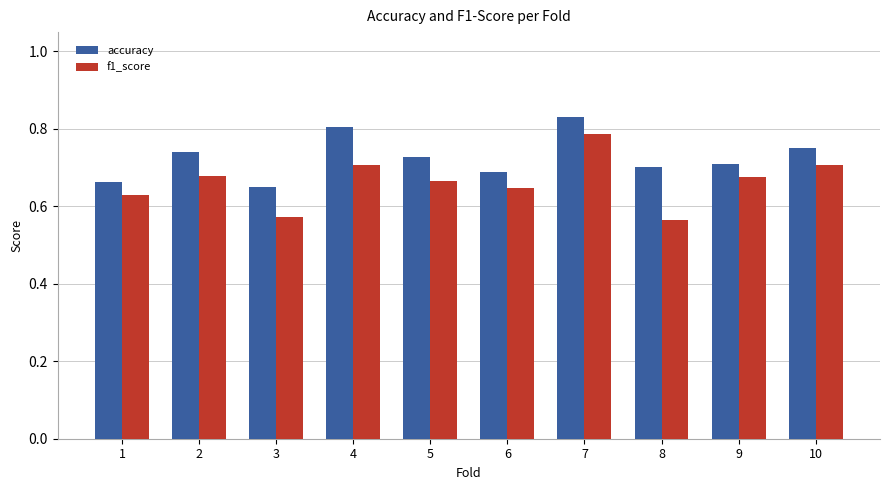

How many f1_score values are between 0 and 1?

10